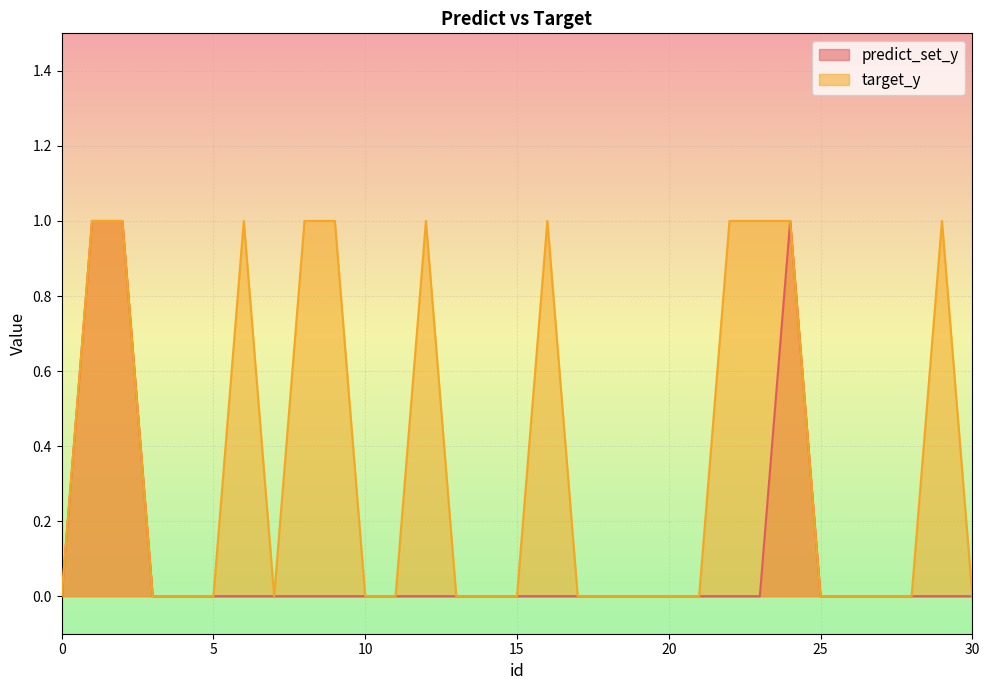

Rank the series by their maximum value, from lowest to highest.

predict_set_y, target_y